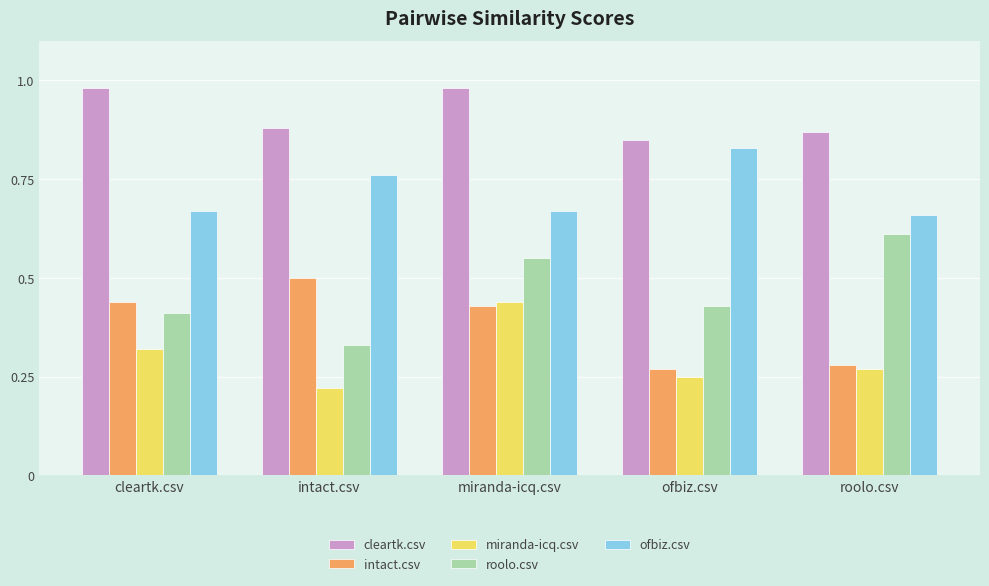

Which series changed the most between cleartk.csv and miranda-icq.csv?

roolo.csv